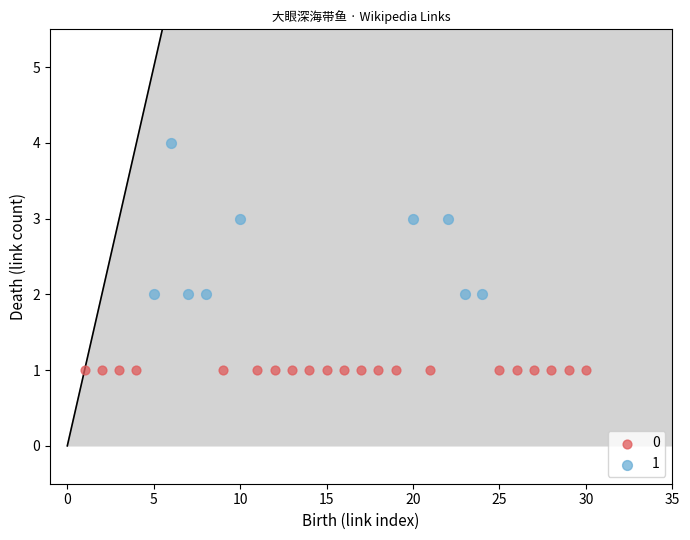

What are all the series names shown in the legend?

0, 1